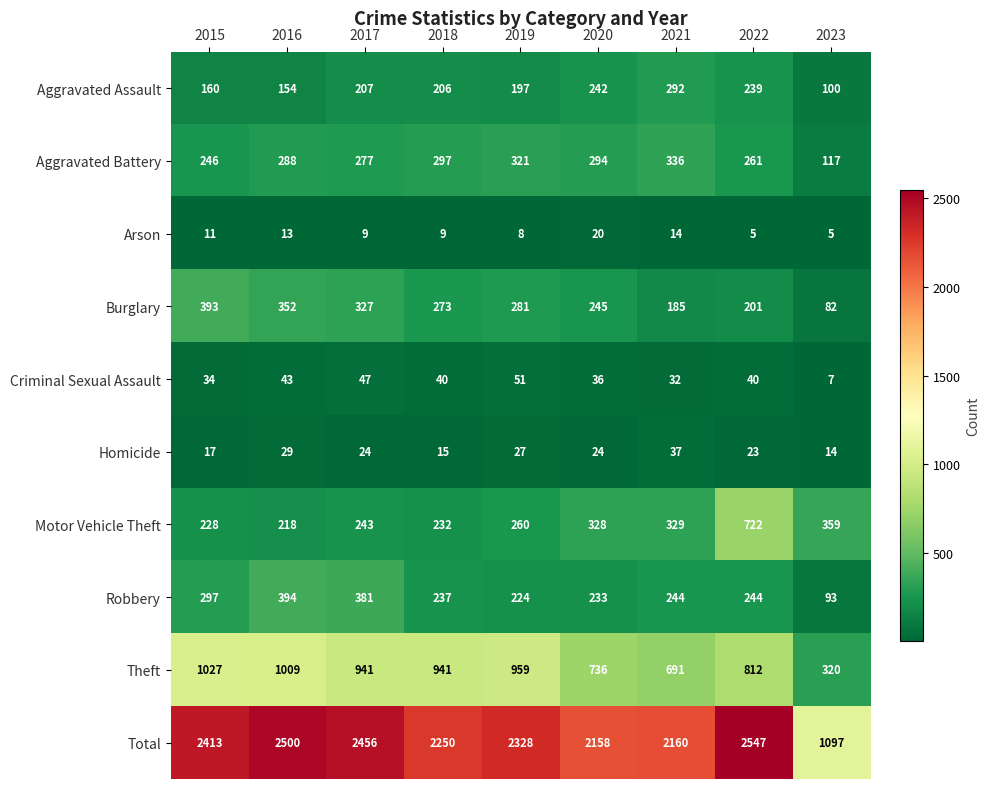

What is the difference between the second highest and second lowest values in the Aggravated Battery series?

75